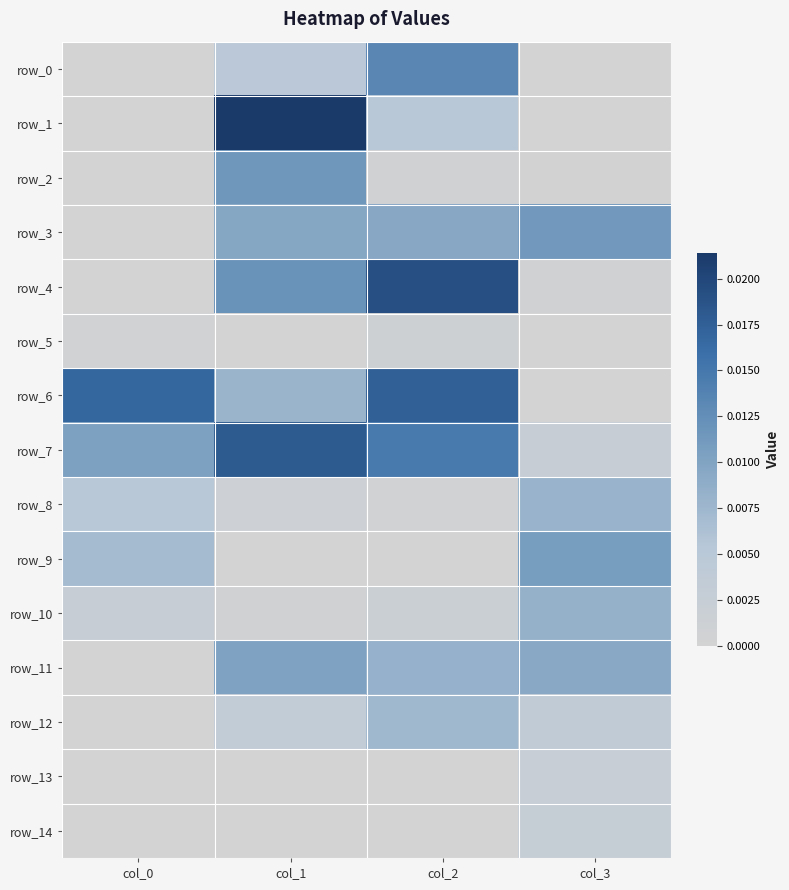

Between col_2 and col_1, which is larger?

col_2